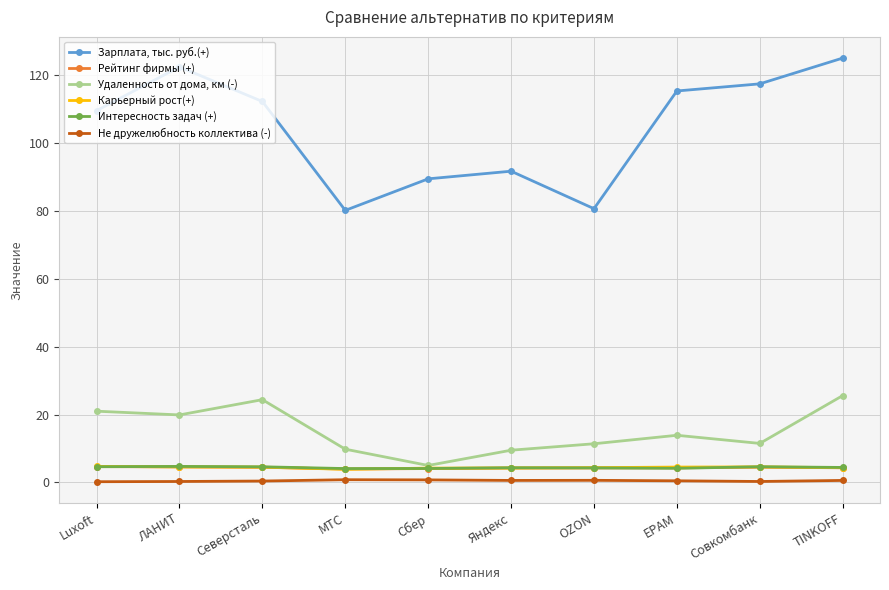

Which series has the largest range (max minus min)?

Зарплата, тыс. руб.(+)